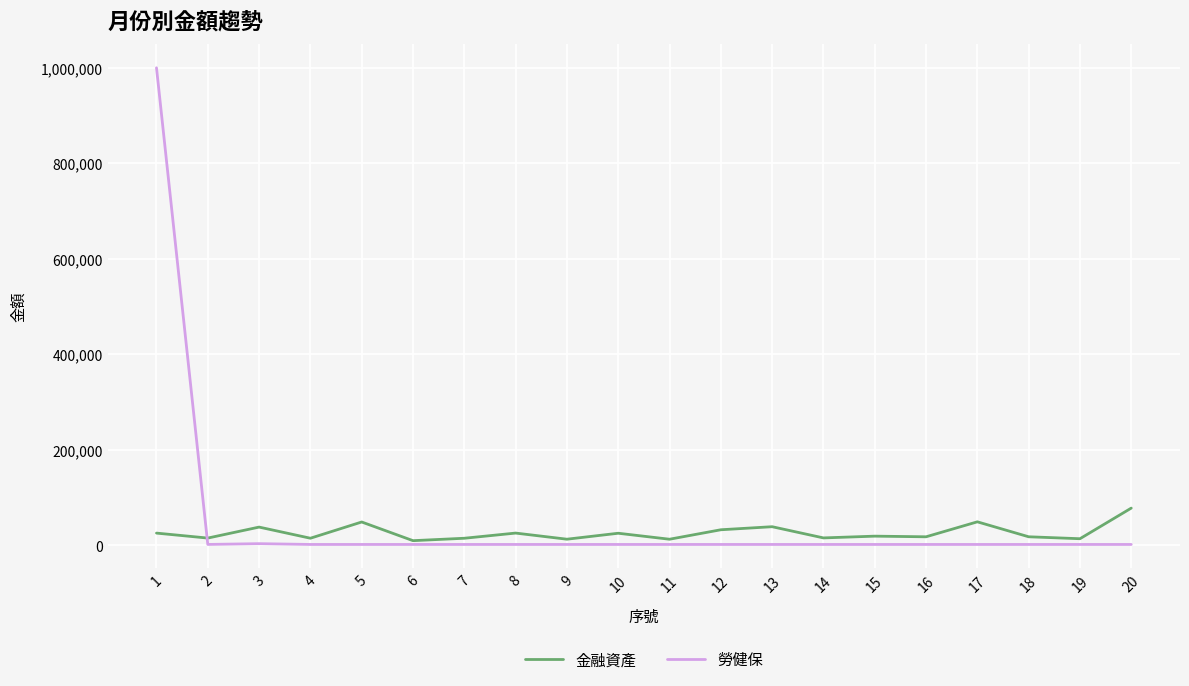

Which series has the largest range (max minus min)?

勞健保